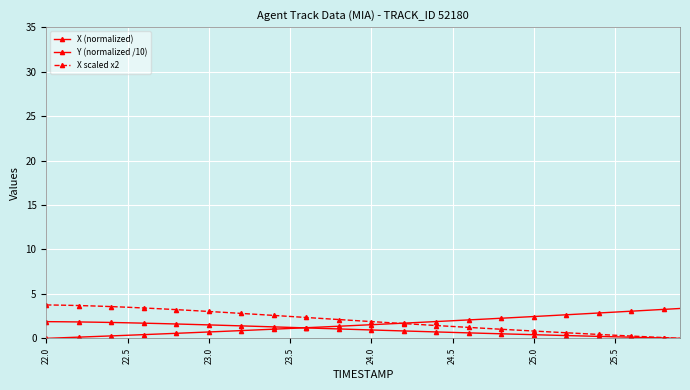

What is the average value of the X scaled x2 series?

2.0